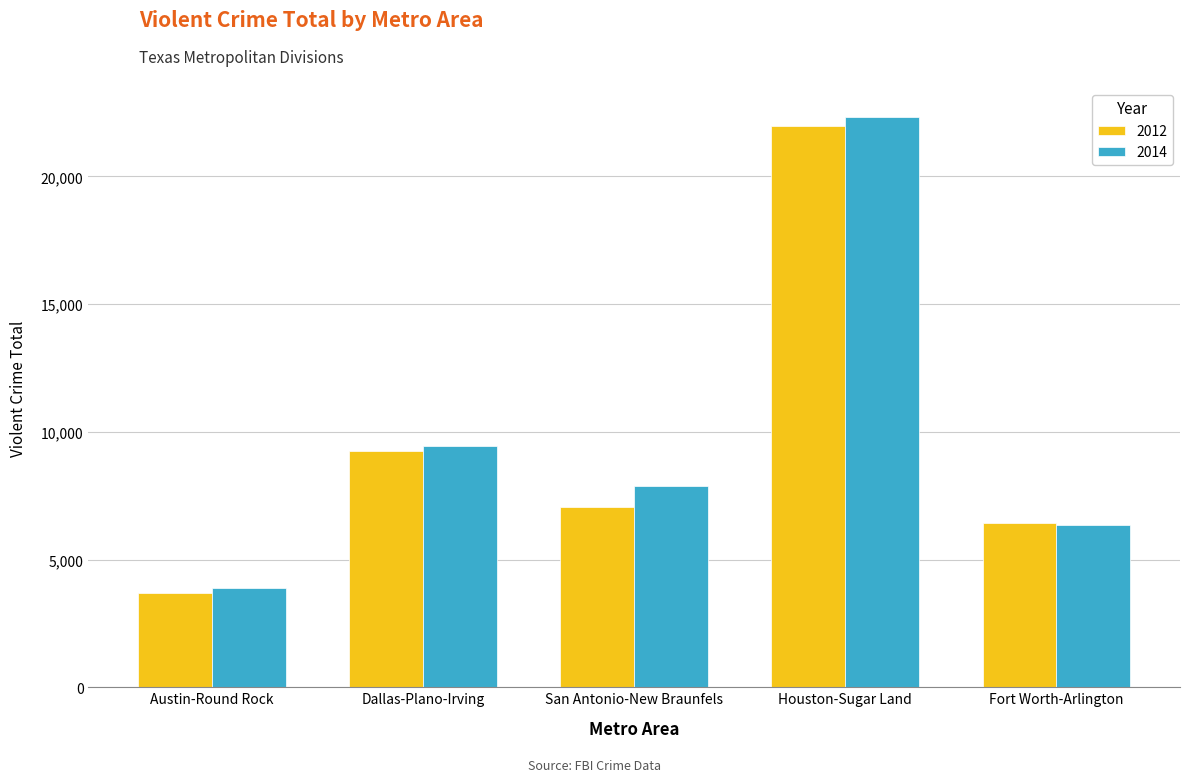

What is the average value of the 2012 series?

9683